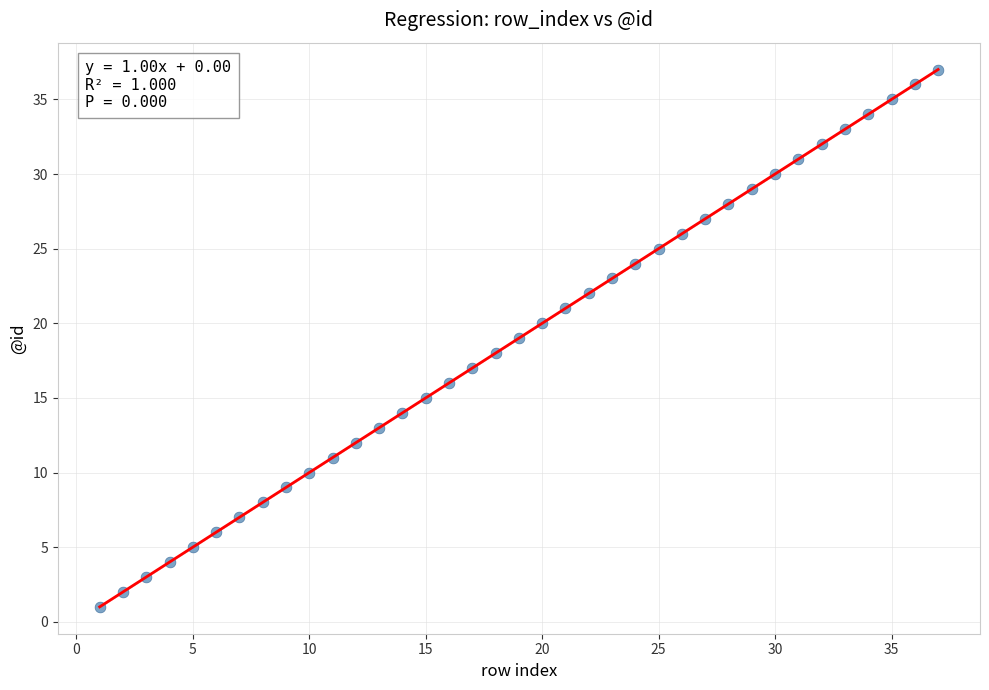

What is the range of Y values (max minus min)?

36